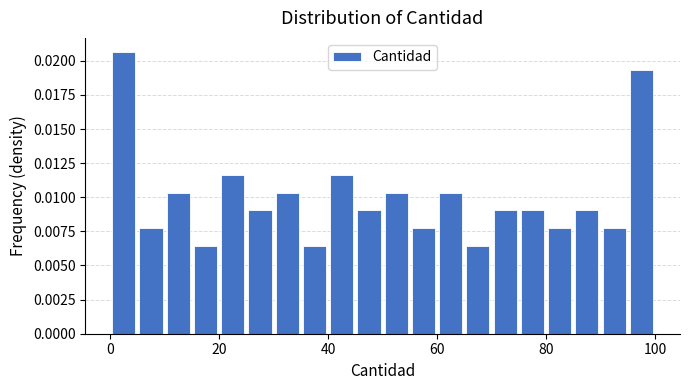

Around what value on the x-axis is the tallest bar? Give the approximate position of its centre, as read against the axis.

2